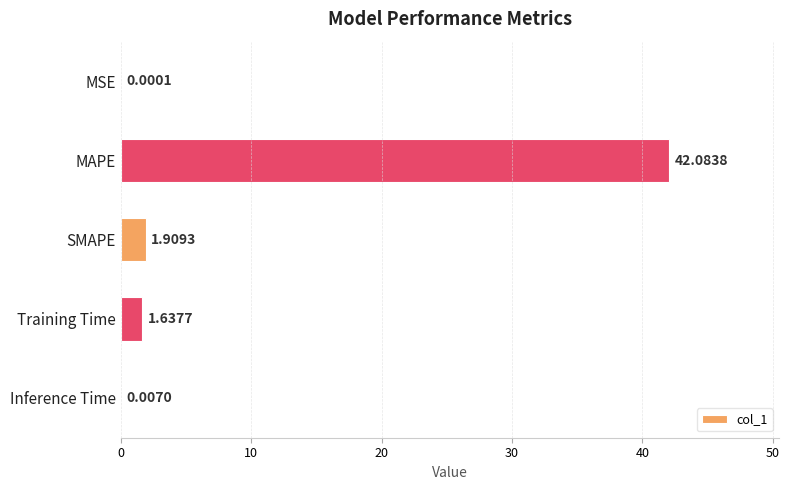

Between Inference Time and SMAPE, which is larger?

SMAPE